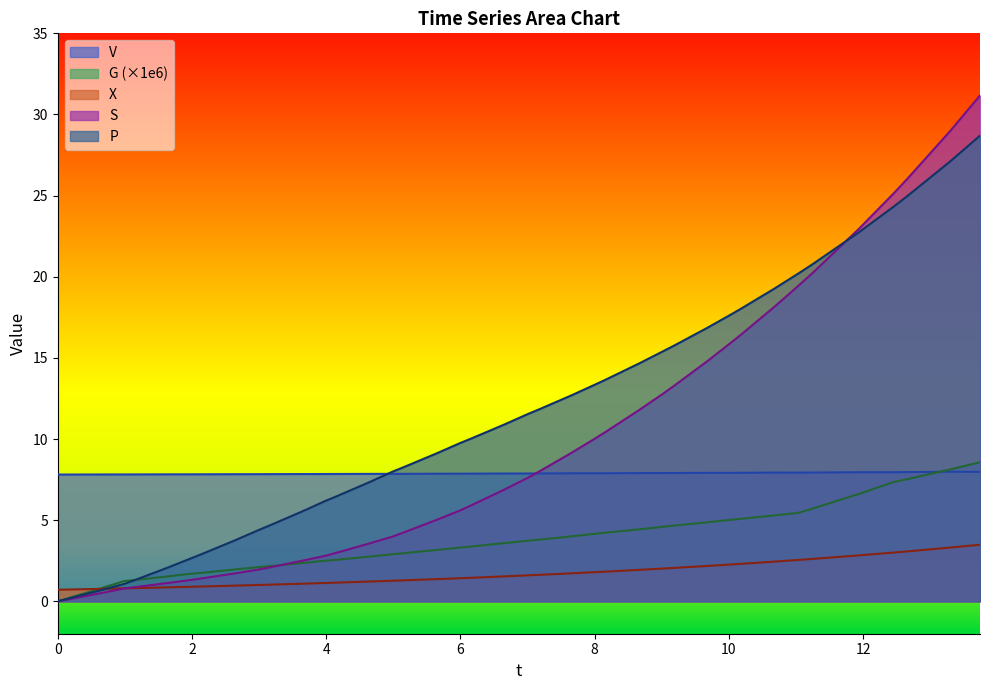

Reading right to left, list all the values displayed in this chart.

t: 28.7	27.1	24.9	24.3	22.8	20.8	20.2	19.3	18.0	17.7	16.8	15.7	15.4	14.6	13.7	13.4	12.7	11.8	11.5	10.9	10.0	9.8	9.1	8.3	8.0	7.3	6.4	6.2	5.5	4.6	4.4	3.7	2.9	2.7	2.1	1.3	1.1	0.7	0.2	0.0
V: 8.0	8.0	8.0	8.0	8.0	7.9	7.9	7.9	7.9	7.9	7.9	7.9	7.9	7.9	7.9	7.9	7.9	7.9	7.9	7.9	7.9	7.9	7.9	7.9	7.9	7.9	7.8	7.8	7.8	7.8	7.8	7.8	7.8	7.8	7.8	7.8	7.8	7.8	7.8	7.8
G: 8.6	8.1	7.5	7.3	6.6	5.7	5.5	5.3	5.1	5.0	4.9	4.7	4.6	4.4	4.2	4.2	4.0	3.8	3.7	3.6	3.4	3.3	3.2	3.0	2.9	2.8	2.6	2.5	2.4	2.2	2.1	2.0	1.8	1.7	1.5	1.3	1.2	0.8	0.2	0.0
X: 3.5	3.3	3.1	3.0	2.8	2.6	2.5	2.4	2.3	2.3	2.2	2.1	2.0	1.9	1.8	1.8	1.7	1.6	1.6	1.5	1.4	1.4	1.4	1.3	1.3	1.2	1.1	1.1	1.1	1.0	1.0	1.0	0.9	0.9	0.9	0.8	0.8	0.8	0.7	0.7
S: 31.2	28.9	26.0	25.1	23.0	20.3	19.4	18.1	16.4	15.9	14.8	13.2	12.8	11.8	10.4	10.0	9.1	8.0	7.6	6.9	5.9	5.6	5.0	4.2	4.0	3.6	3.0	2.8	2.5	2.1	1.9	1.7	1.4	1.3	1.1	0.9	0.8	0.5	0.1	0.0